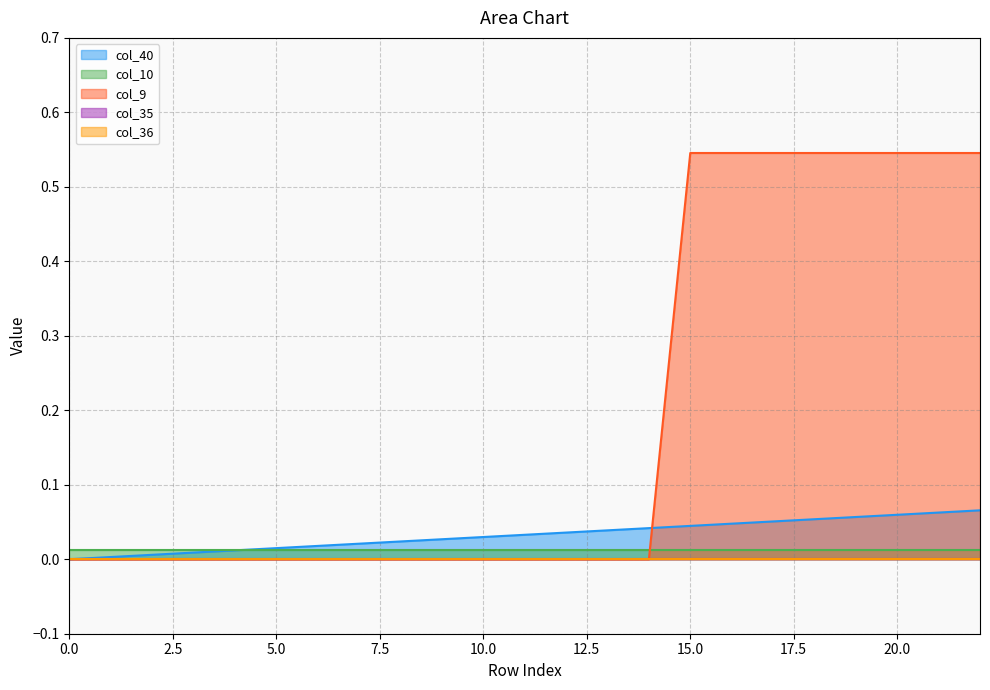

Which has a higher value, 14 or 9?

14